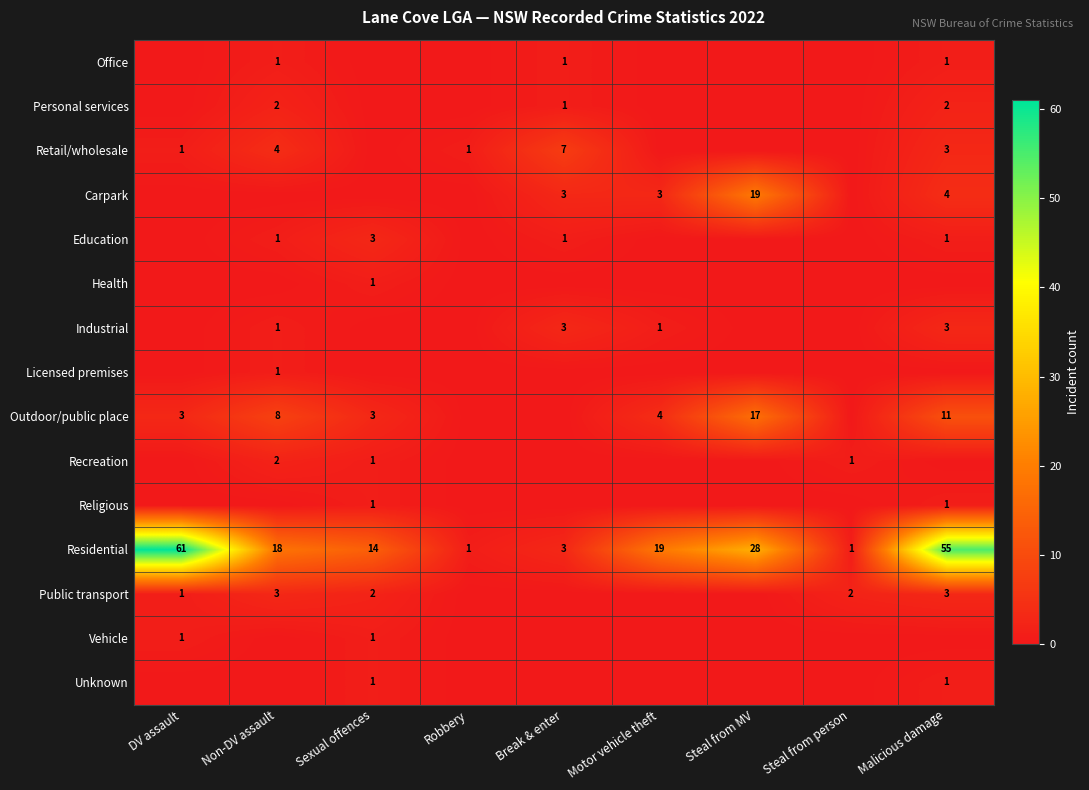

Which category has the lowest value across all series?

DV assault